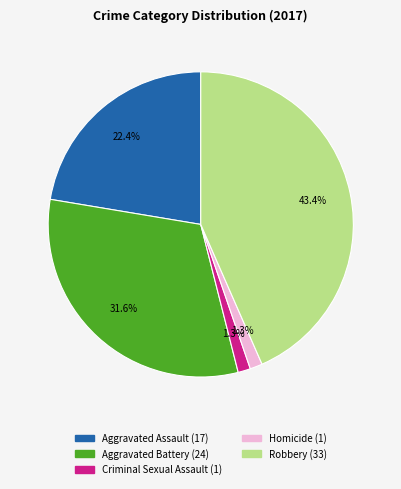

Combined, do Homicide and Aggravated Assault account for over 50%?

No